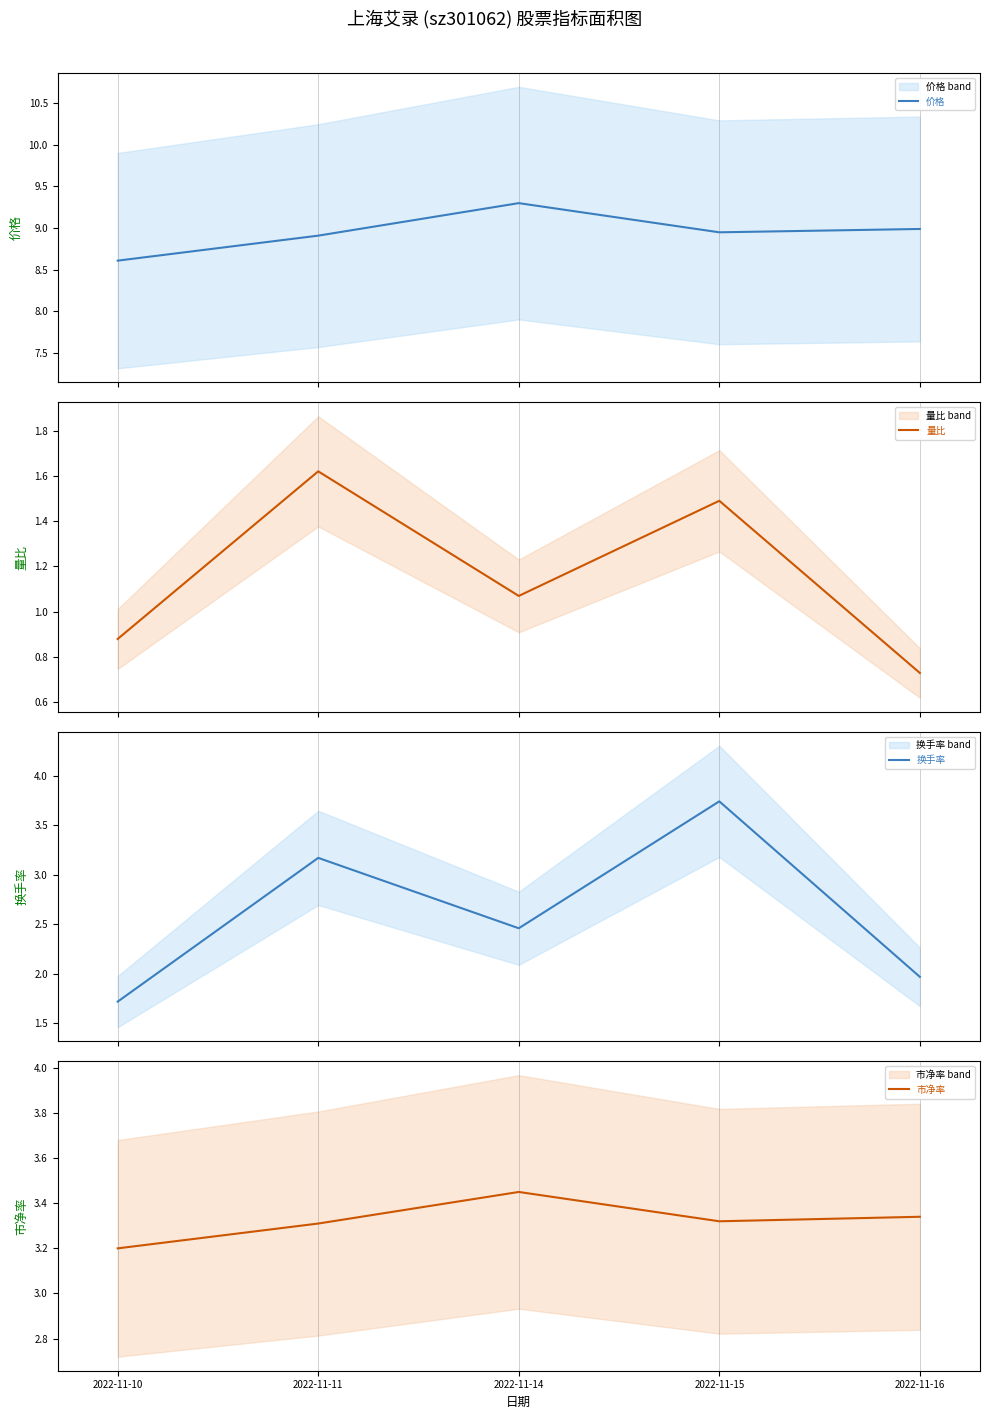

At which label does 量比 first exceed 1?

2022-11-11